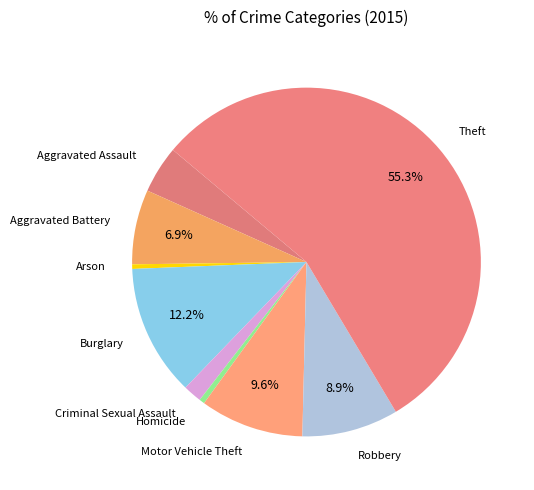

Do Motor Vehicle Theft and Homicide together represent more than half of the pie?

No